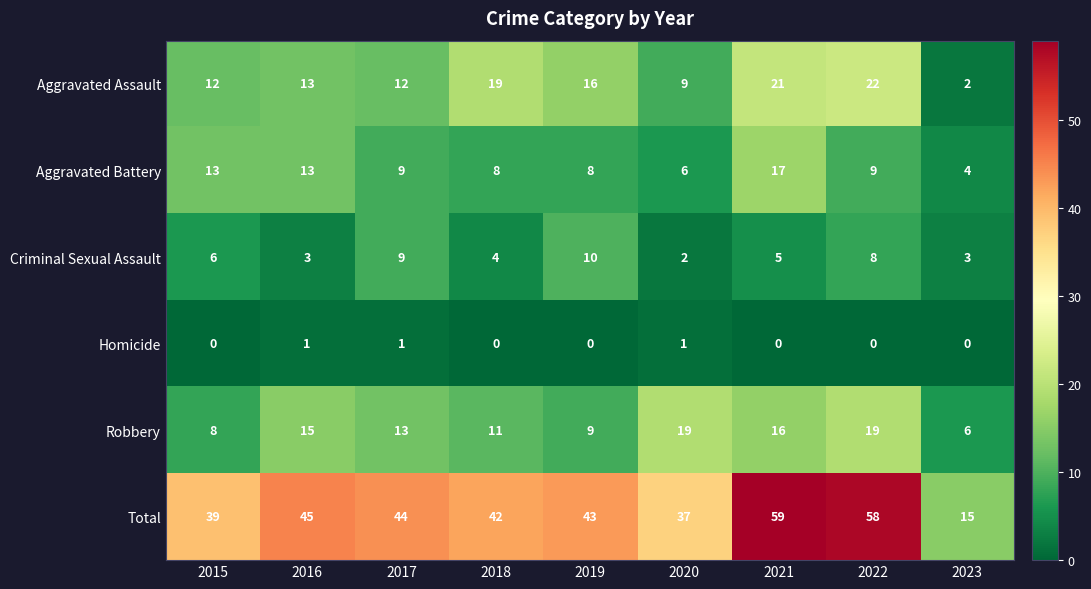

Read the Robbery value at 2023, to the nearest 10.

10